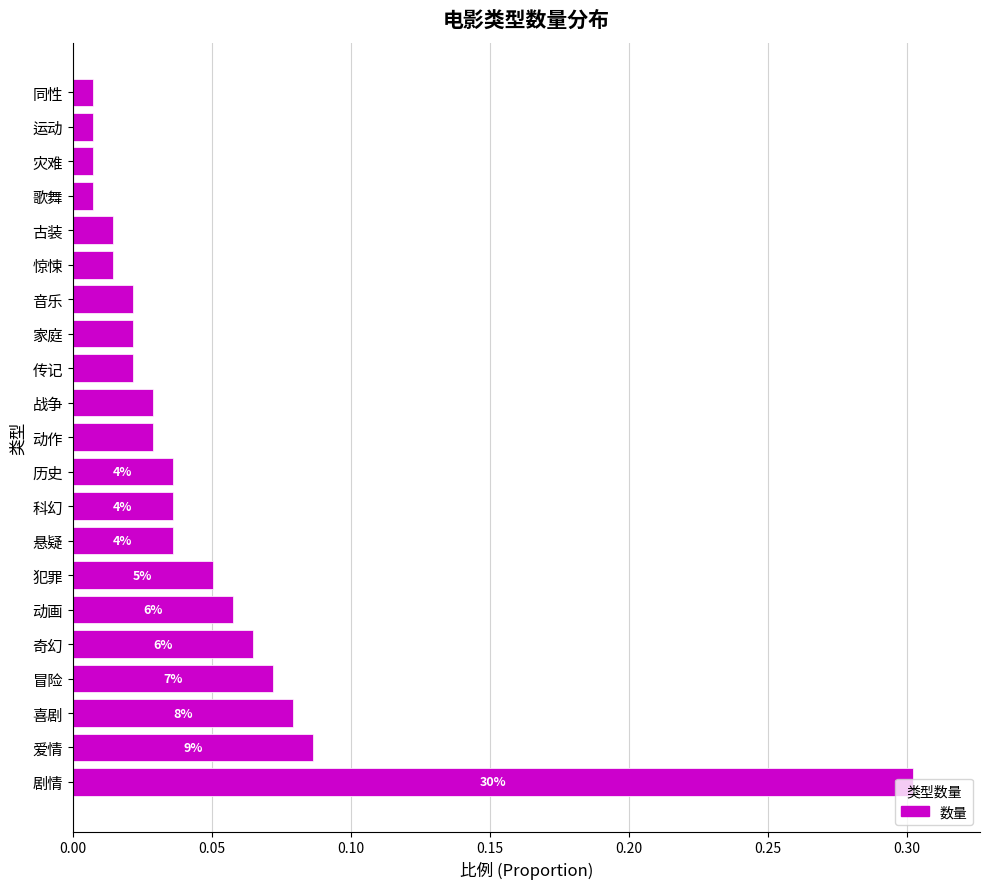

What is the sum of all values?

1.0